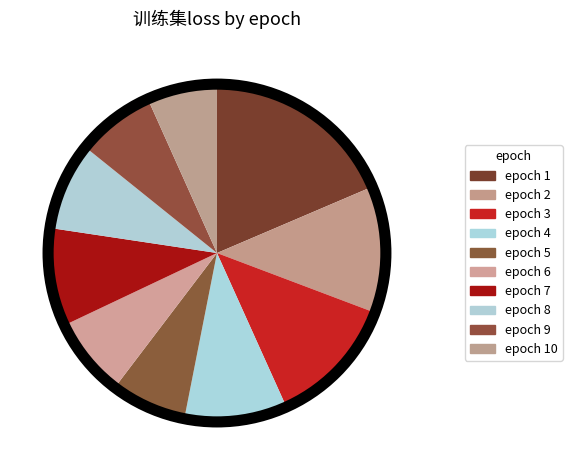

How many segments does this pie chart have?

10